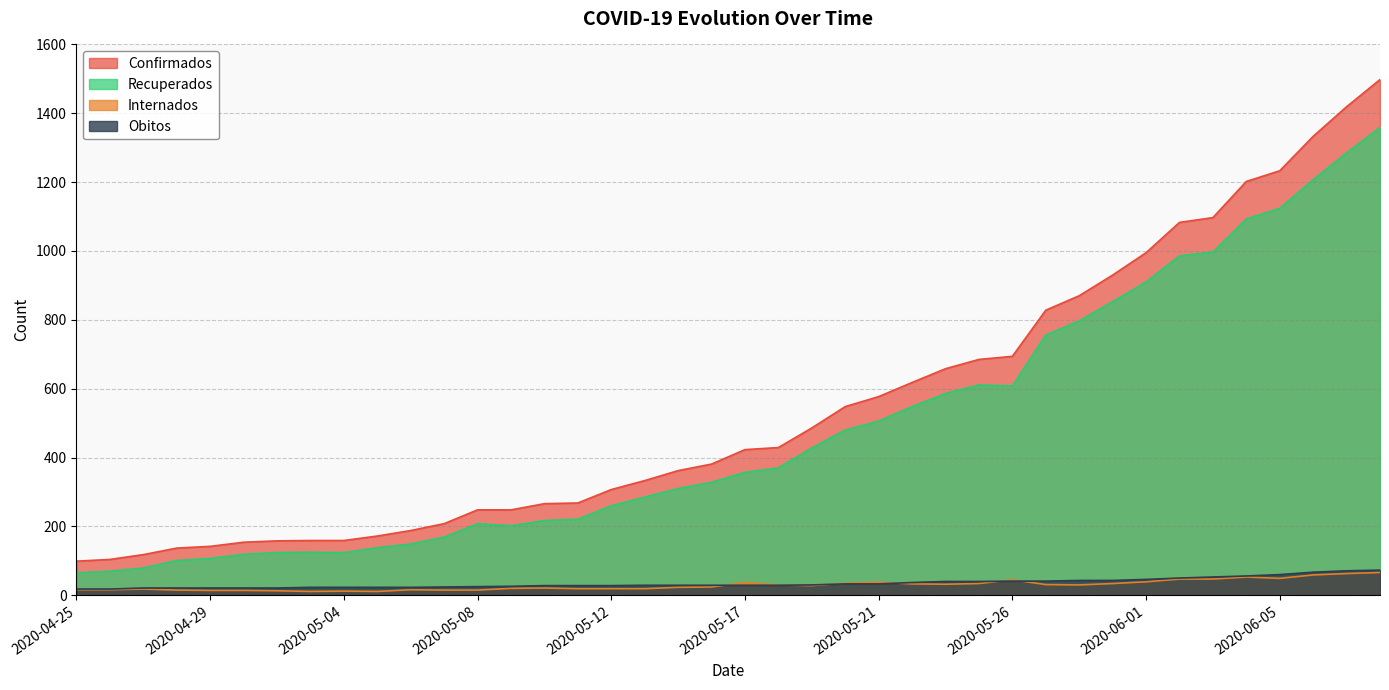

What position from the right is 2020-04-26?

39